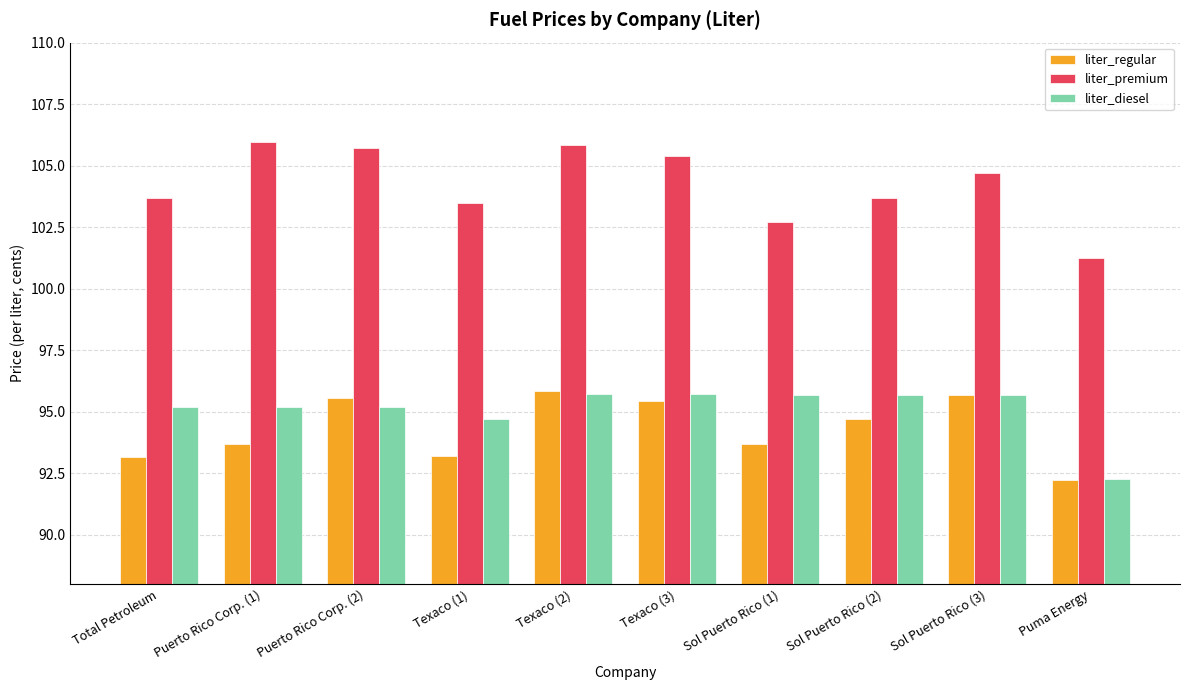

What is the sum of the liter_premium values at Sol Puerto Rico (1) and Total Petroleum?

206.4